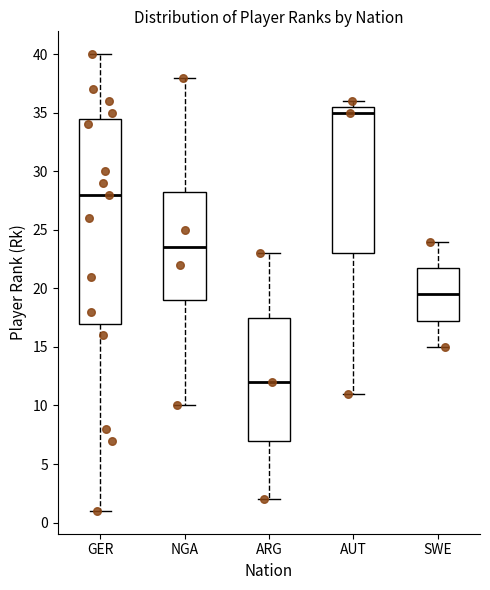

Reading left to right, read every box against the y-axis: the position of its median line, the range the box covers, and the ends of its whiskers. The values are not printed on the chart, so give them approximately, as read against the axis.

GER: median 28.0, box 17.0 to 34.5, whiskers 1.0 to 40.0
NGA: median 23.5, box 19.0 to 28.5, whiskers 10.0 to 38.0
ARG: median 12.0, box 7.0 to 17.5, whiskers 2.0 to 23.0
AUT: median 35.0, box 23.0 to 35.5, whiskers 11.0 to 36.0
SWE: median 19.5, box 17.5 to 22.0, whiskers 15.0 to 24.0